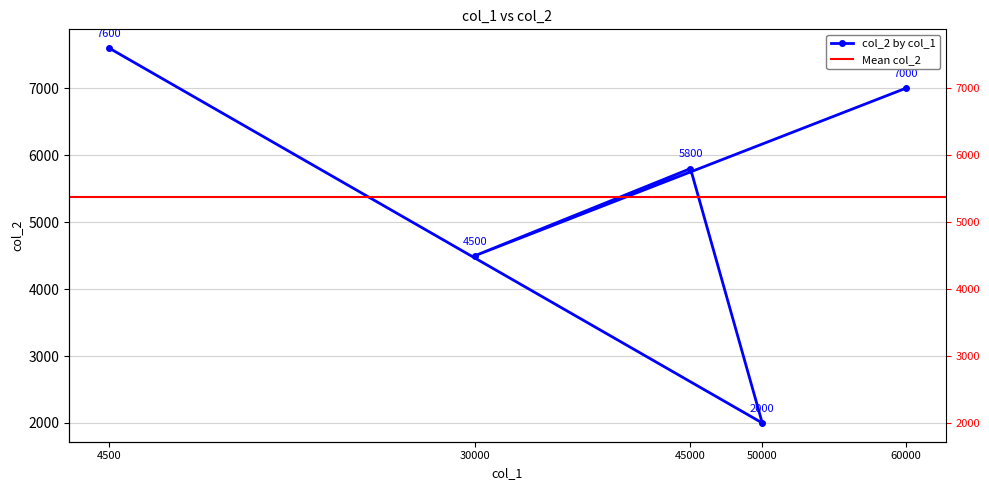

What is the difference between the maximum and second lowest values?

3100